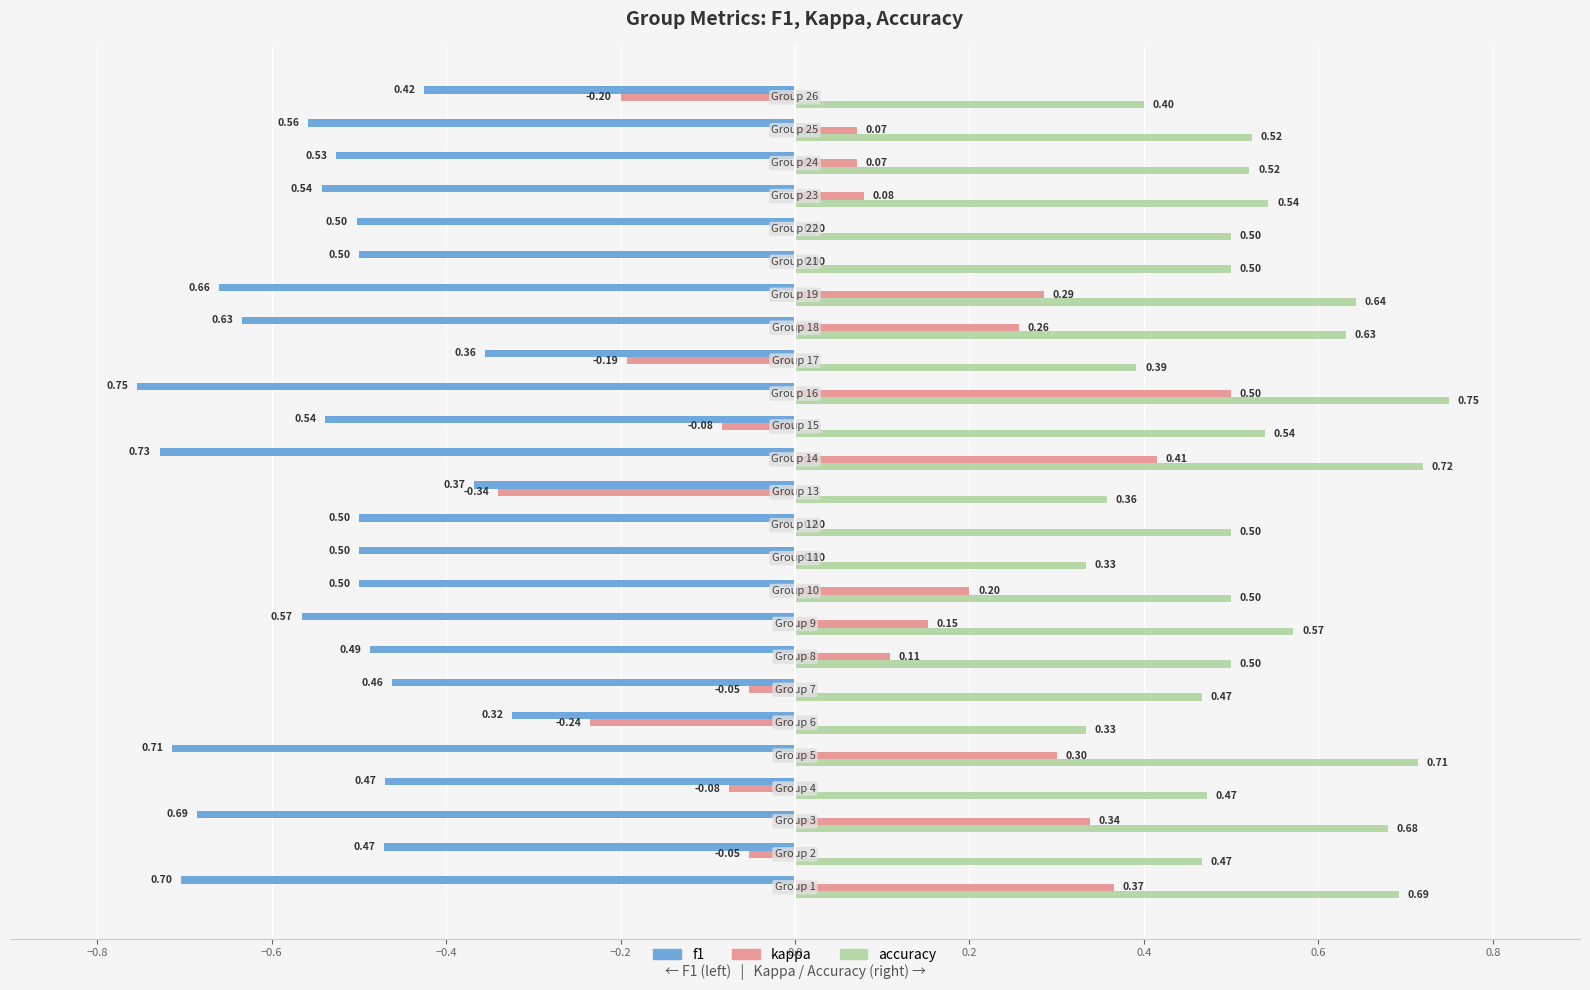

Which series has the largest total across all categories?

accuracy